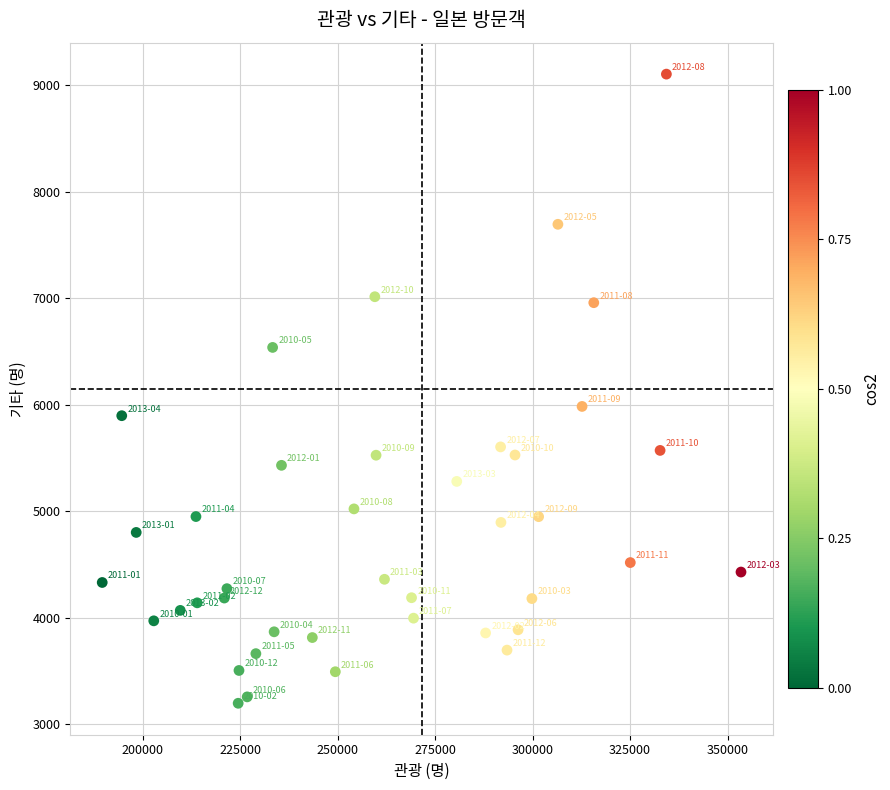

What is the range of X values (max minus min)?

163854